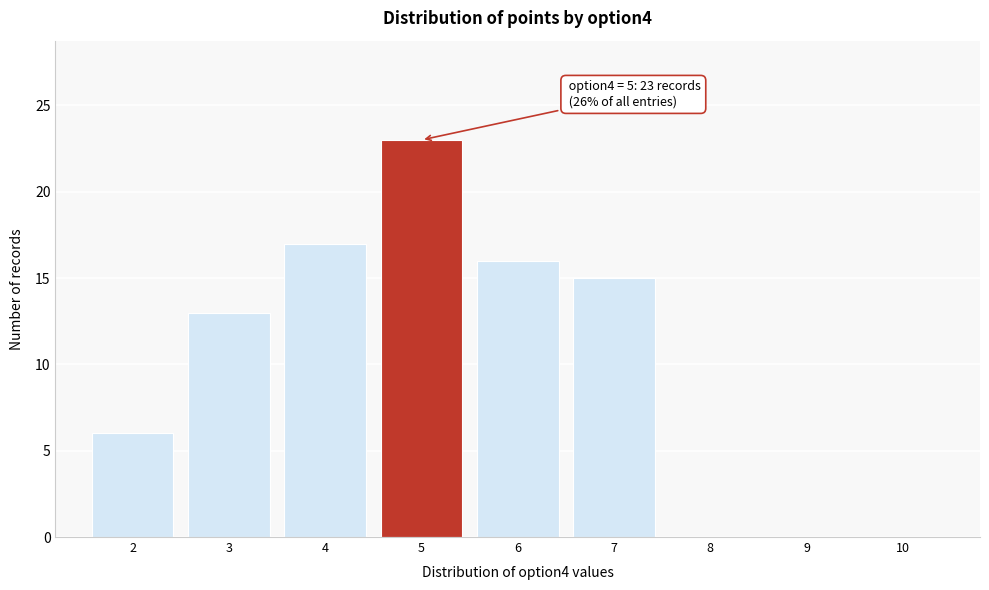

Which range on the x-axis has the tallest bar?

4.5 to 5.5